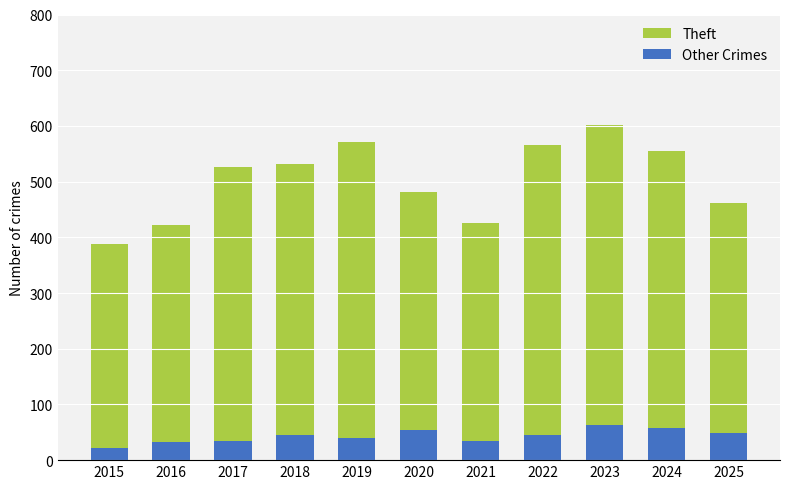

What is the lowest value of the Other Crimes series?

22